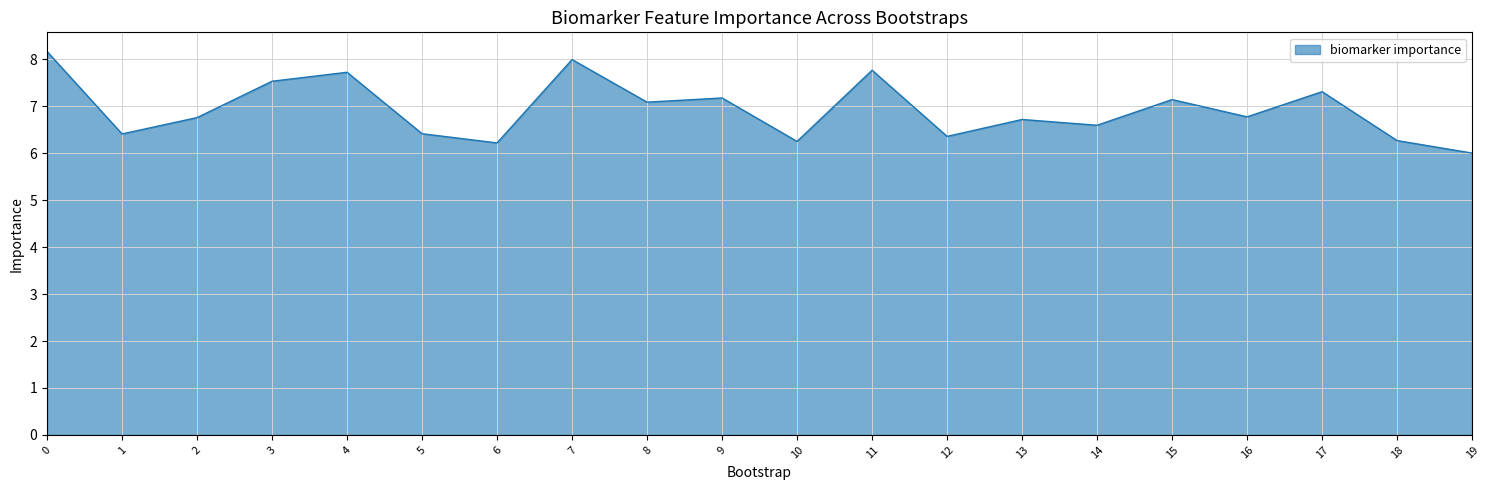

What is the change in value from 1 to 2?

+0.3